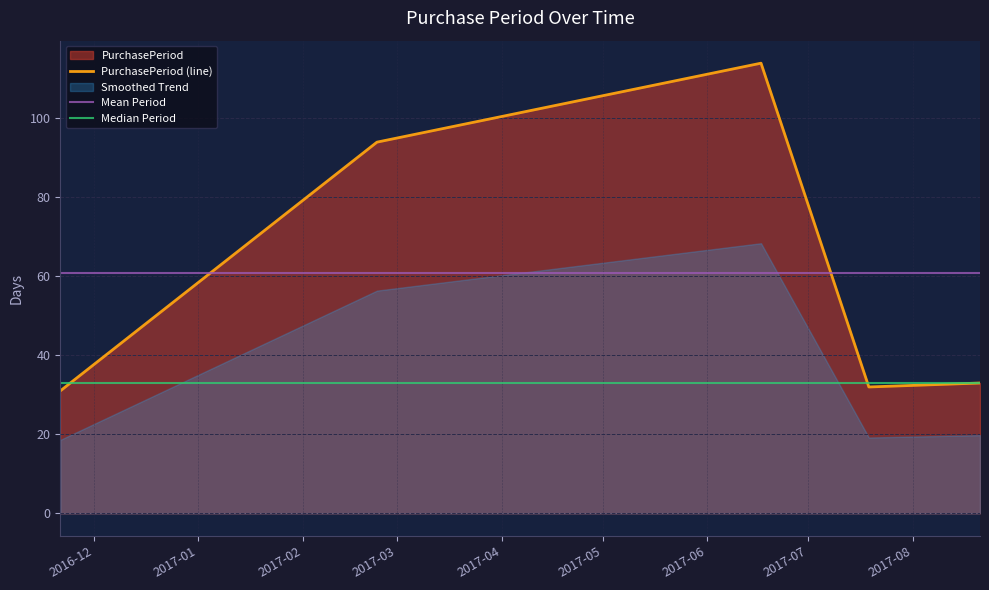

What is the minimum value for PurchasePeriod (line)?

31